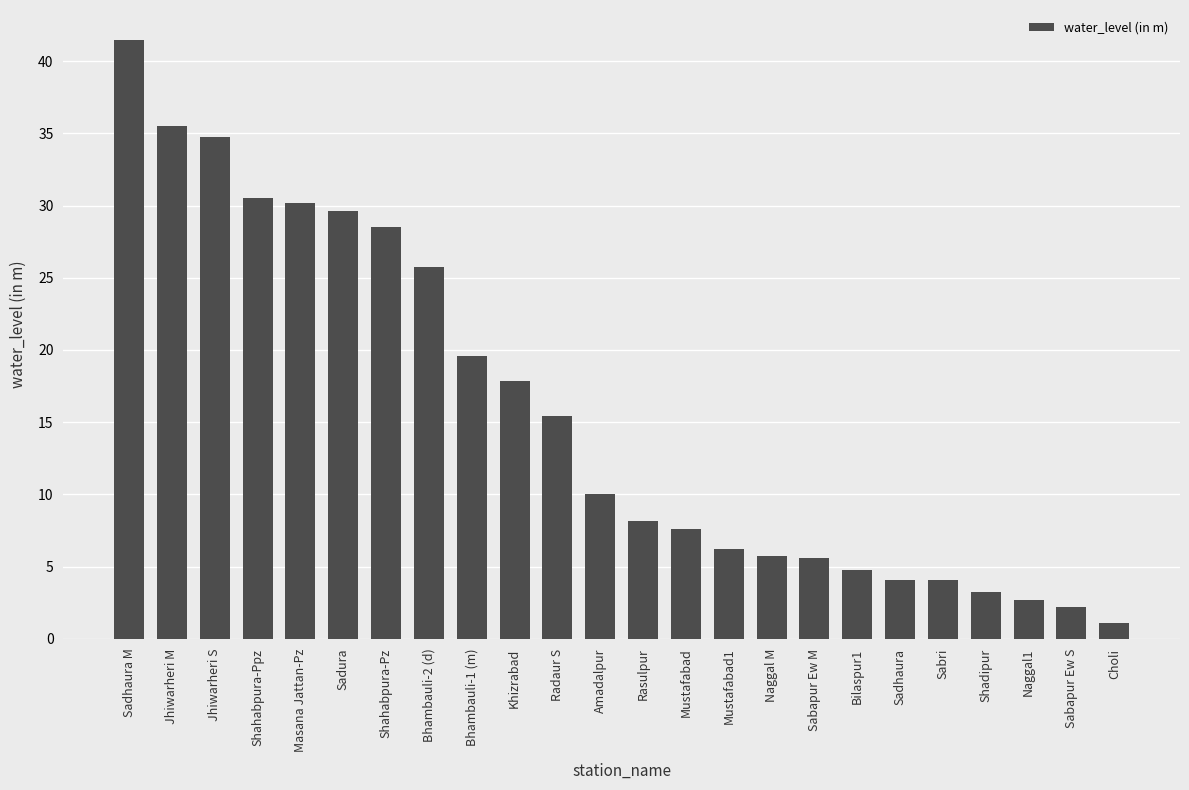

What is the difference between the values at Naggal1 and Jhiwarheri S?

32.1